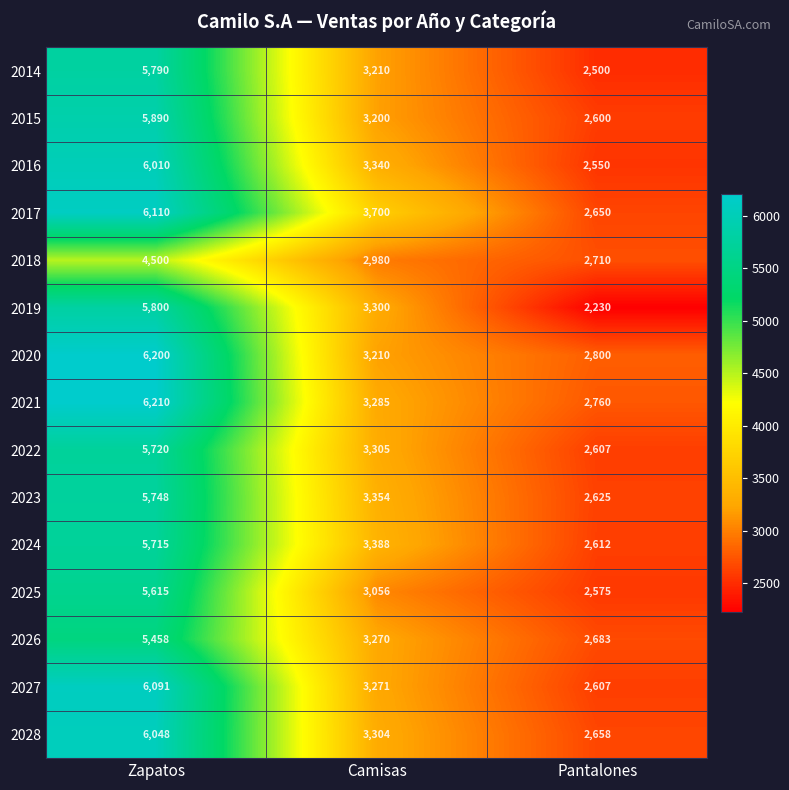

The value of 2020 at Zapatos is 6200. True or false?

True